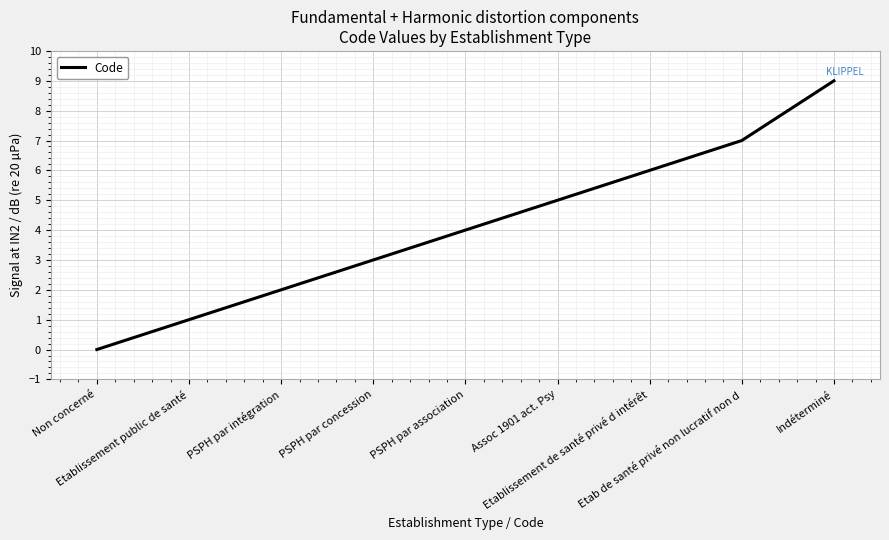

What is the maximum value shown in the chart?

9